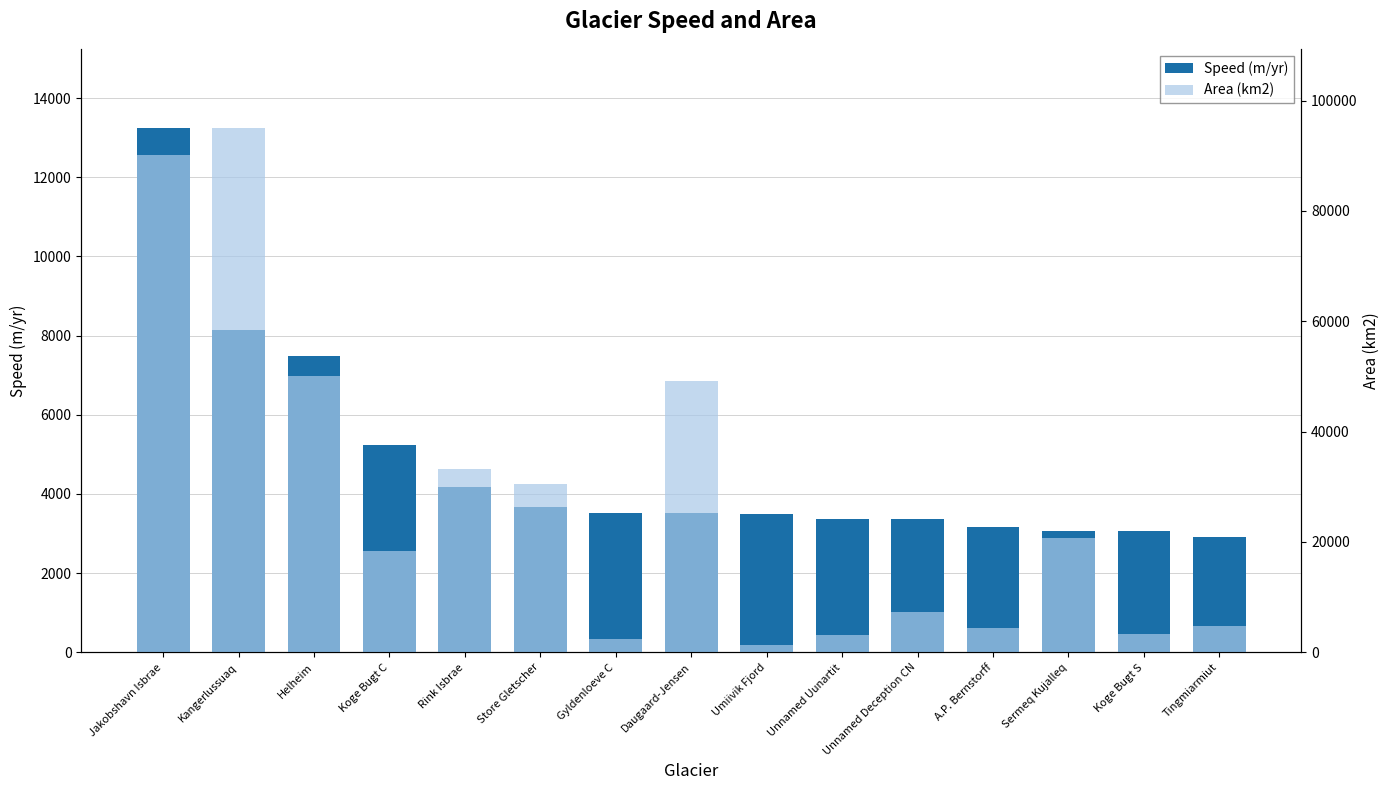

Reading right to left, transcribe all the data shown in this chart.

Speed (m/yr): 2917.8	3055.6	3056.2	3161.9	3367.8	3370.7	3492.0	3512.7	3519.0	3678.4	4181.1	5240.0	7491.8	8141.5	13254.8
Area (km2): 4851.7	3248.6	20667.0	4399.5	7305.2	3099.4	1381.9	49230.0	2456.6	30466.0	33171.0	18276.3	50023.0	95103.0	90135.0